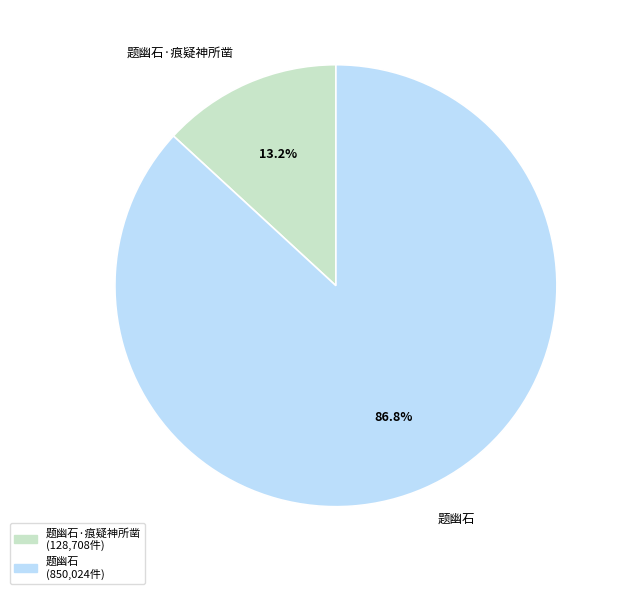

How much of the chart is everything except 题幽石?

13.2%